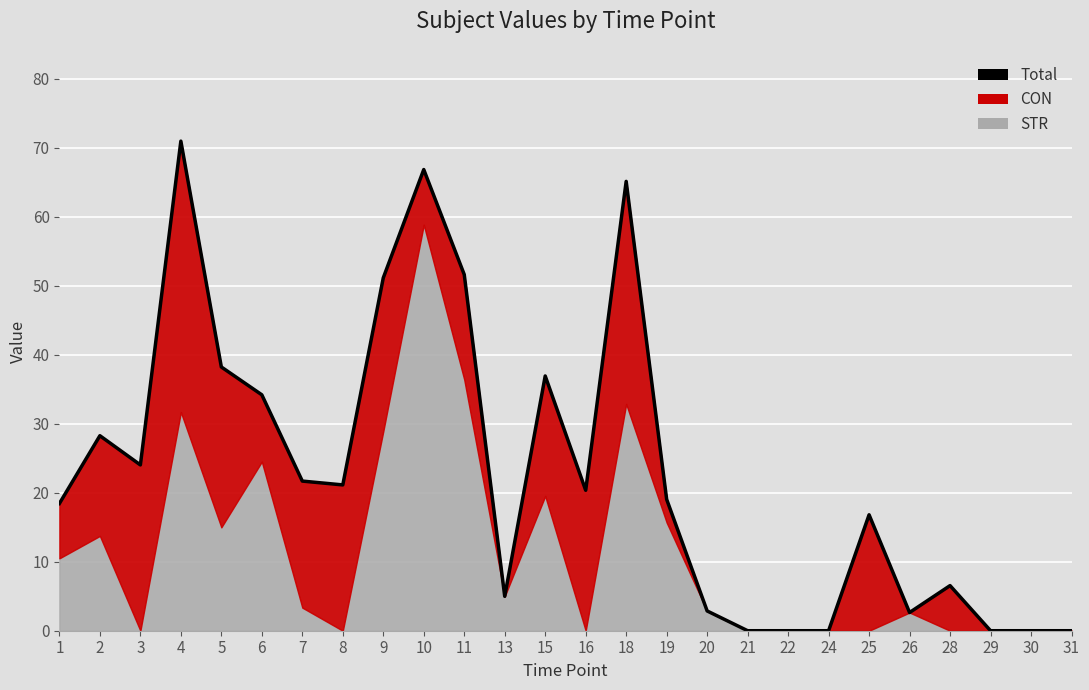

Reading right to left, extract all data points from this chart.

0.0	0.0	0.0	6.5	2.6	16.8	0.0	0.0	0.0	2.9	19.0	65.1	20.4	36.9	5.0	51.6	66.8	51.1	21.1	21.7	34.2	38.2	70.9	24.0	28.3	18.4